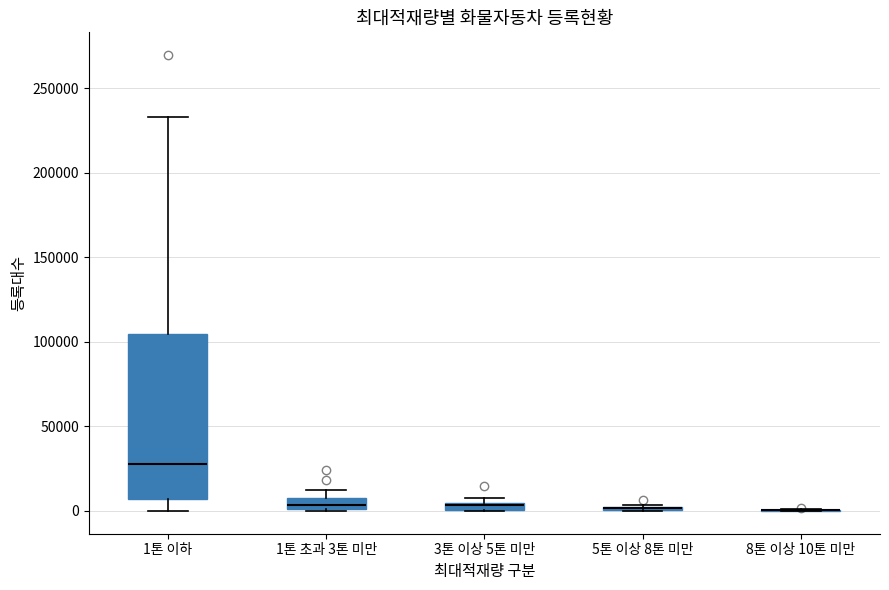

Where is the lower edge of the box for 5톤 이상 8톤 미만 on the y-axis? The values are not printed on the chart, so give them approximately, as read against the axis.

0